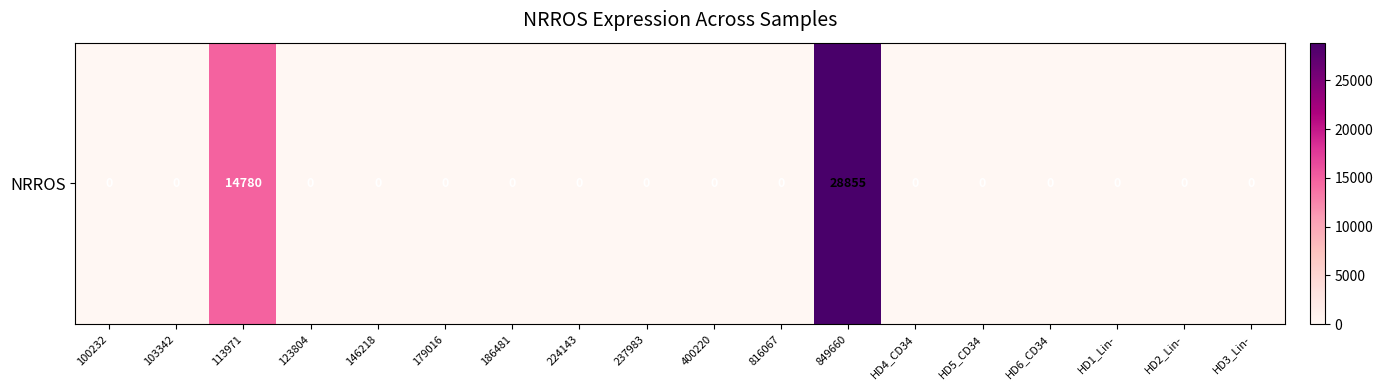

Reading right to left, transcribe all the data shown in this chart.

HD3_Lin-=0	HD2_Lin-=0	HD1_Lin-=0	HD6_CD34=0	HD5_CD34=0	HD4_CD34=0	849660=28855	816067=0	400220=0	237983=0	224143=0	186481=0	179016=0	146218=0	123804=0	113971=14780	103342=0	100232=0